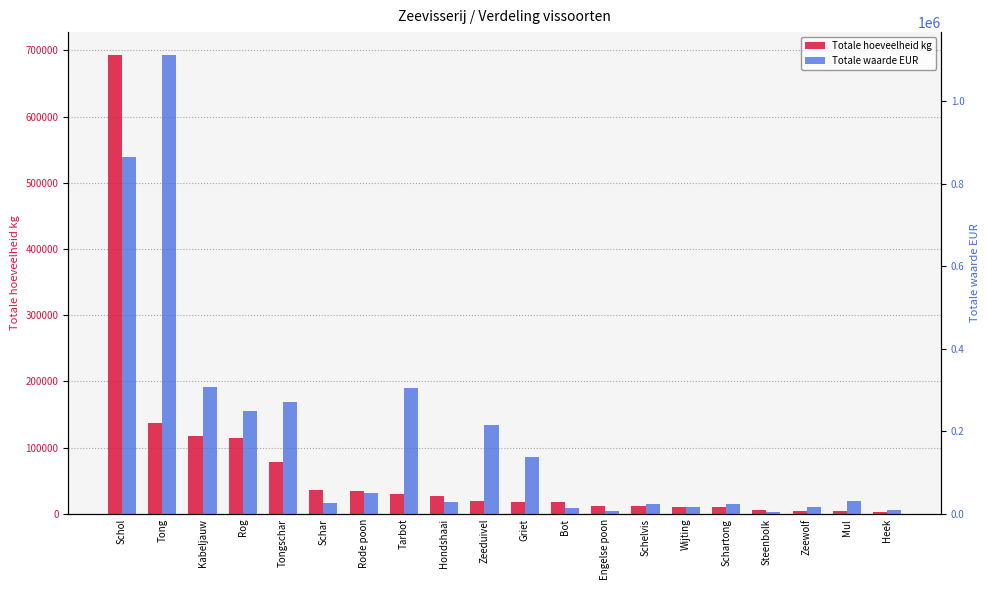

Read the Totale hoeveelheid kg value at Wijting, to the nearest 50.

11000